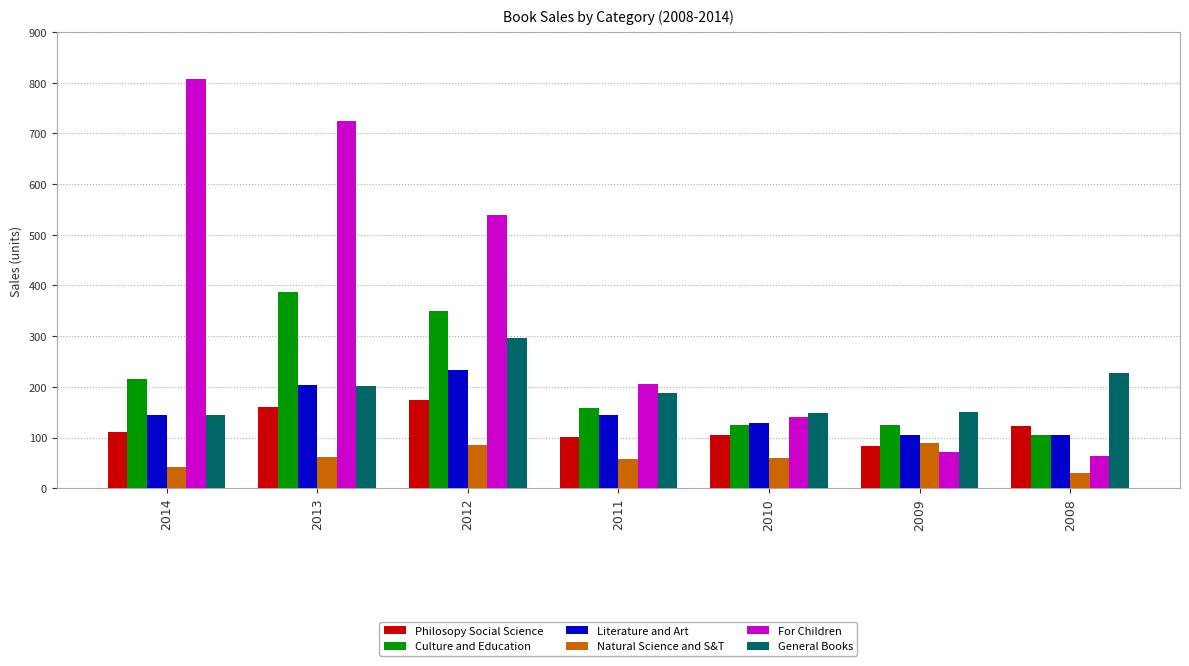

Is the value of Philosopy Social Science at 2008 greater than the value of Literature and Art at 2014?

No